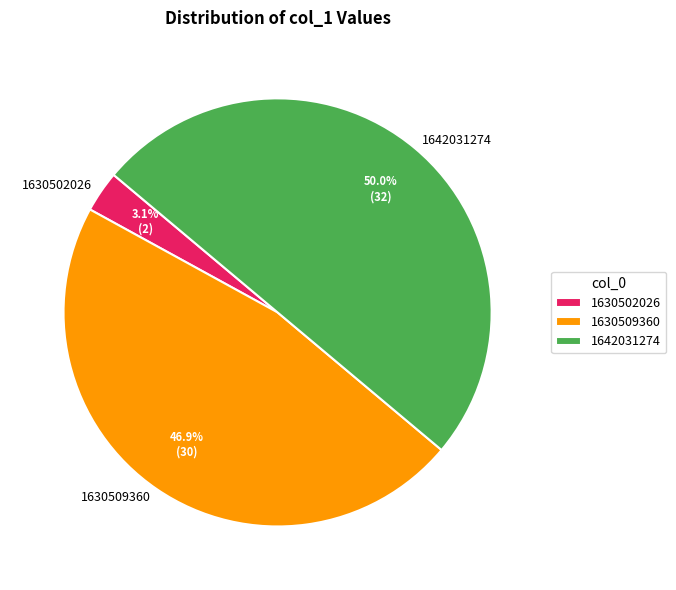

Approximately how many times larger is the value at 1630502026 compared to 1642031274?

0.1